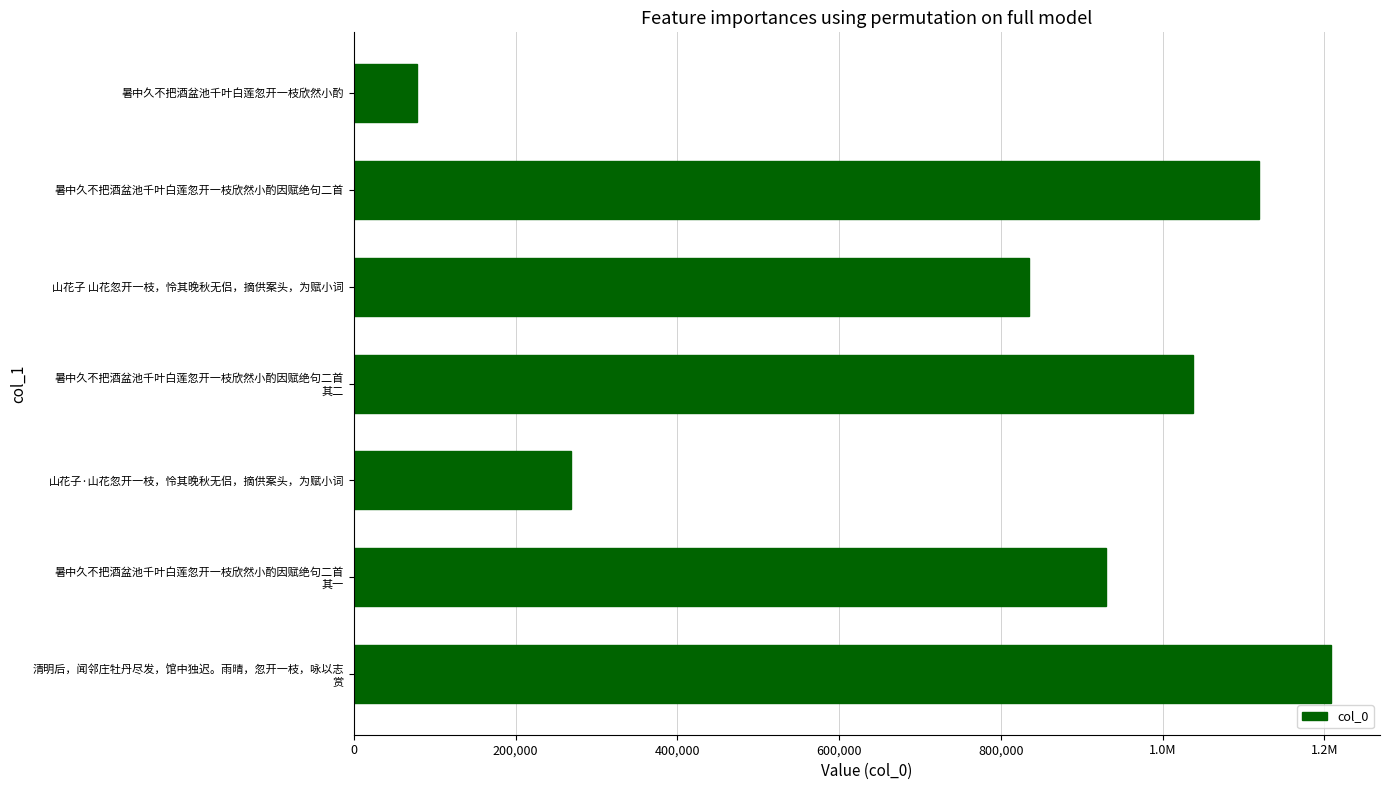

Are the bars horizontal?

Yes